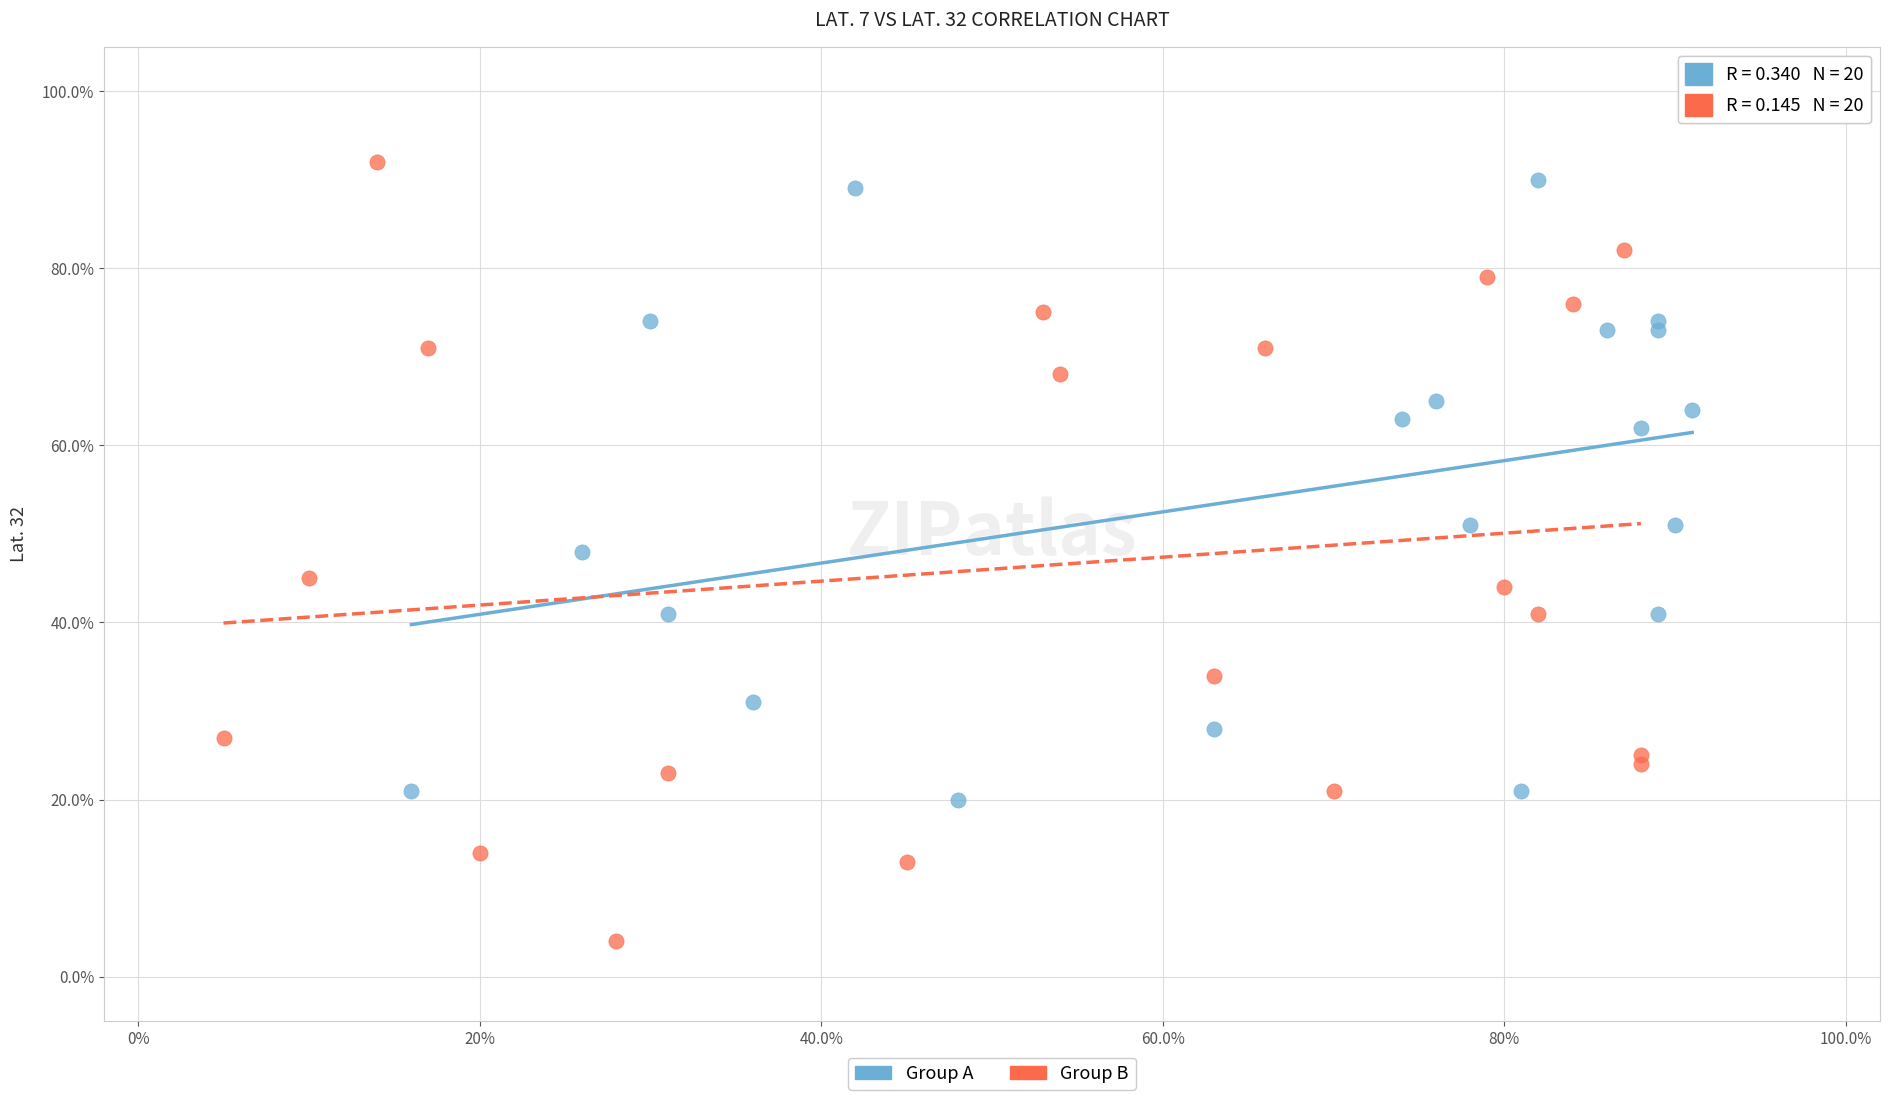

Which series has the widest spread of Y values?

Group B